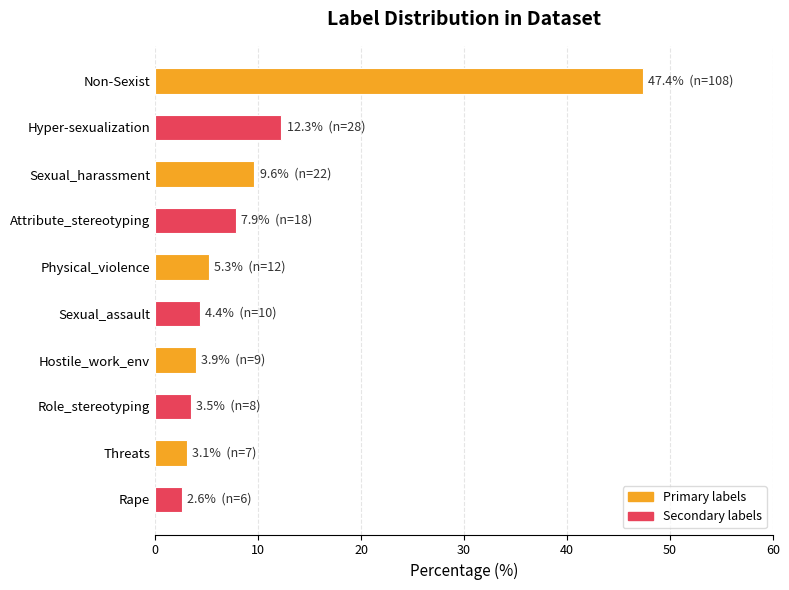

What is the value of the 6th bar from the top?

4.4